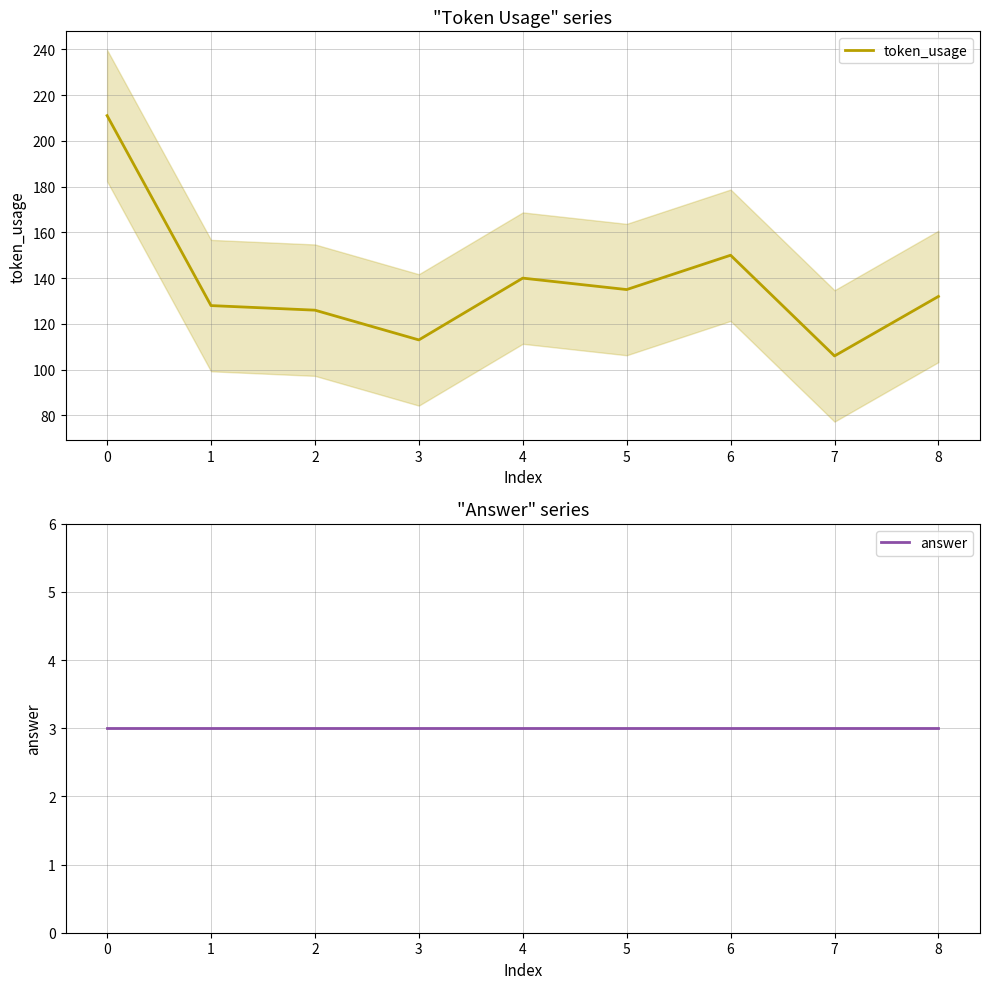

Rank the categories by token_usage value from lowest to highest.

7, 3, 2, 1, 8, 5, 4, 6, 0